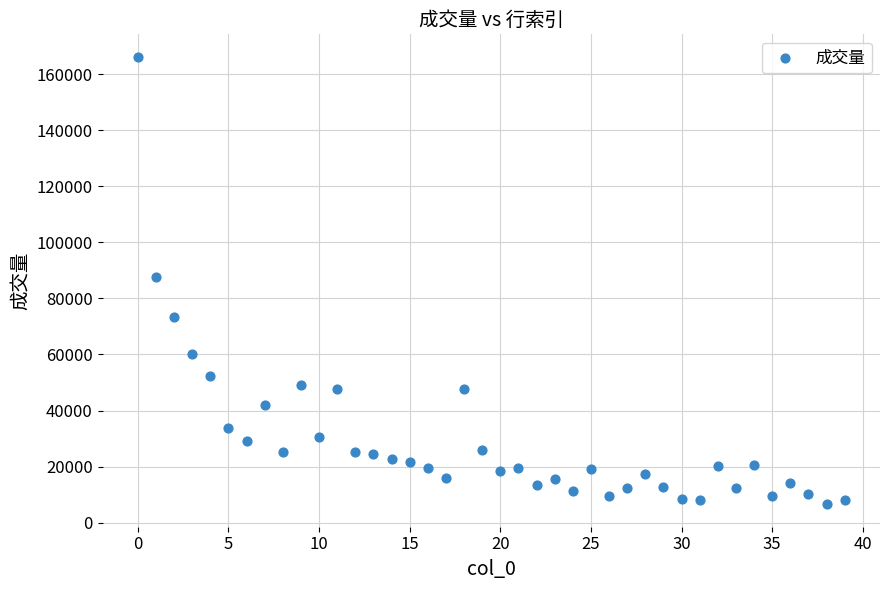

What is the range of Y values (max minus min)?

159698